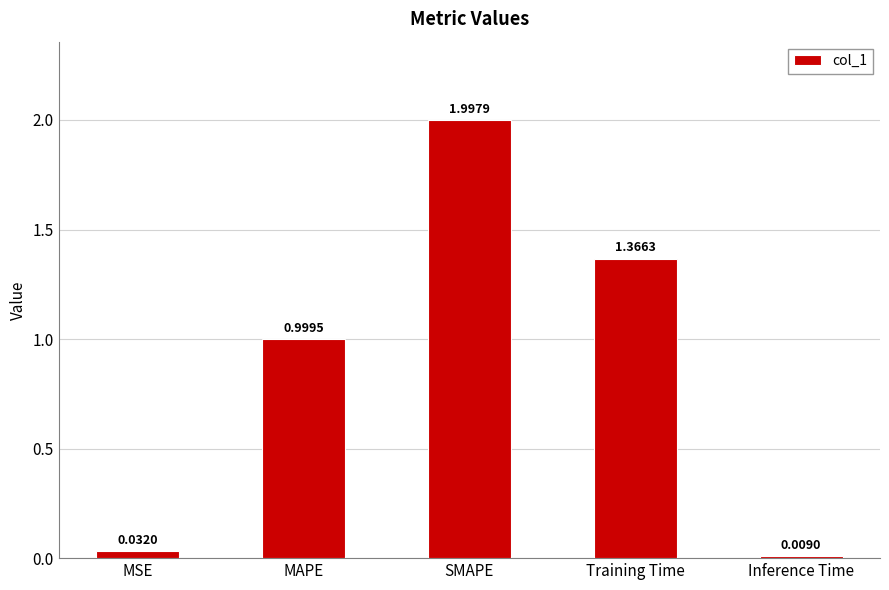

What position from the left is SMAPE?

3